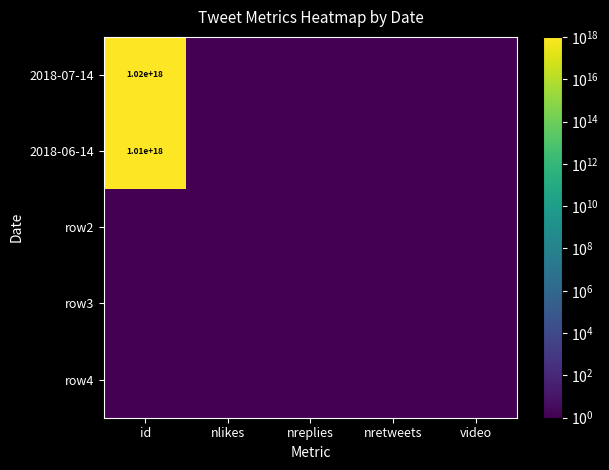

Is it true that row2 equals 0.5 at nretweets?

True